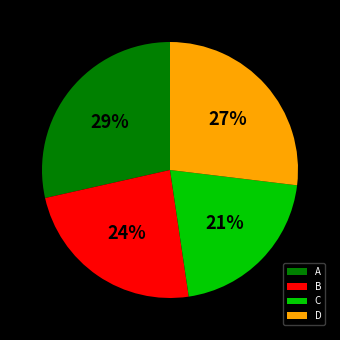

Rank the categories by value from highest to lowest.

A, D, B, C